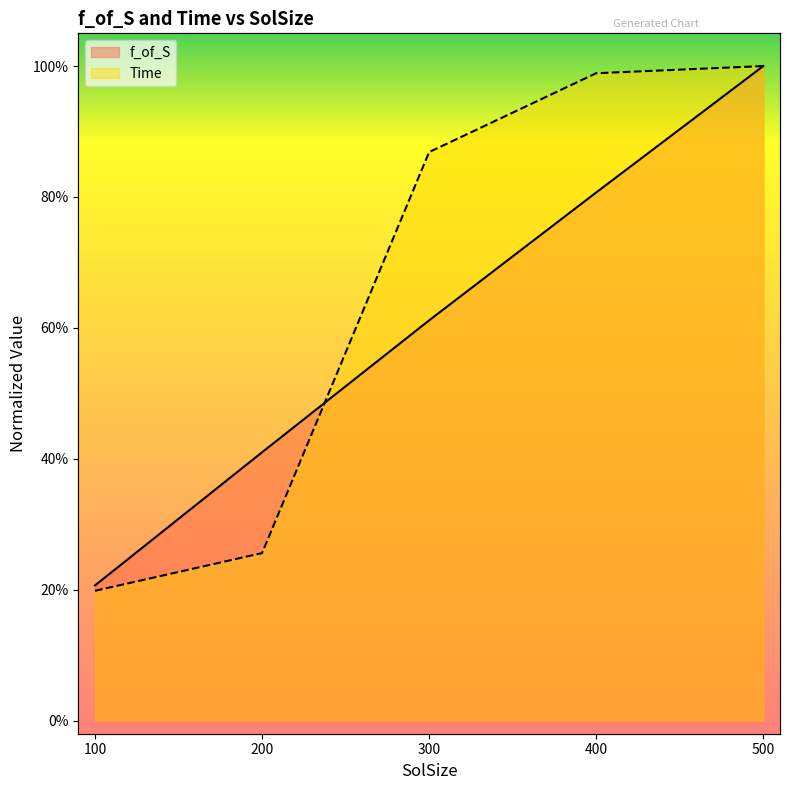

How many lines are shown in the chart?

2